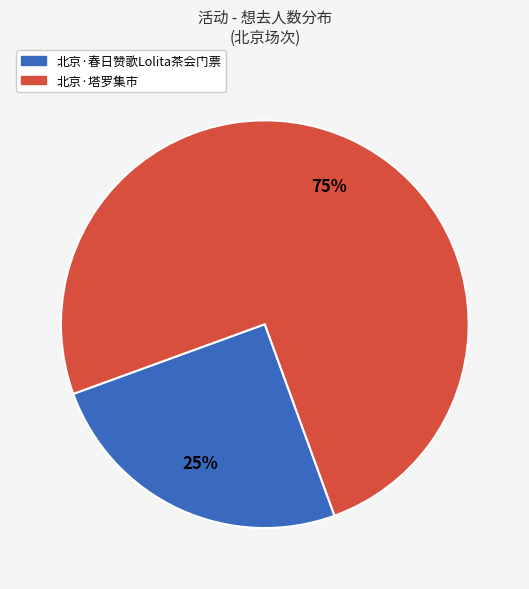

To the nearest percent, what is the combined percentage of 北京·春日赞歌Lolita茶会门票 and 北京·塔罗集市?

100%